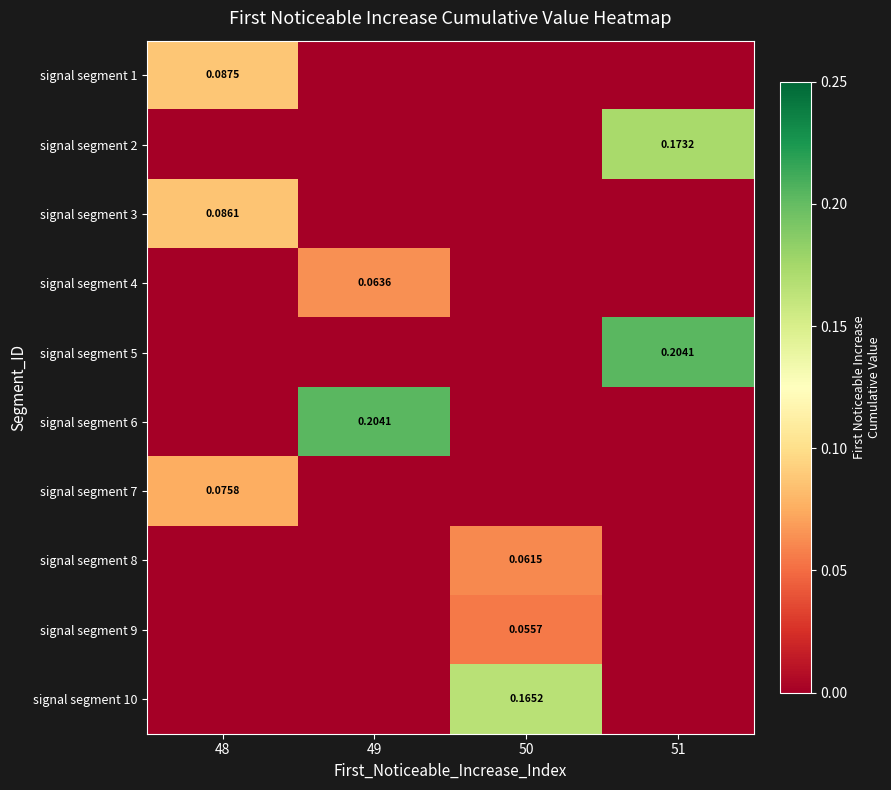

At how many categories does at least one series exceed 0?

4